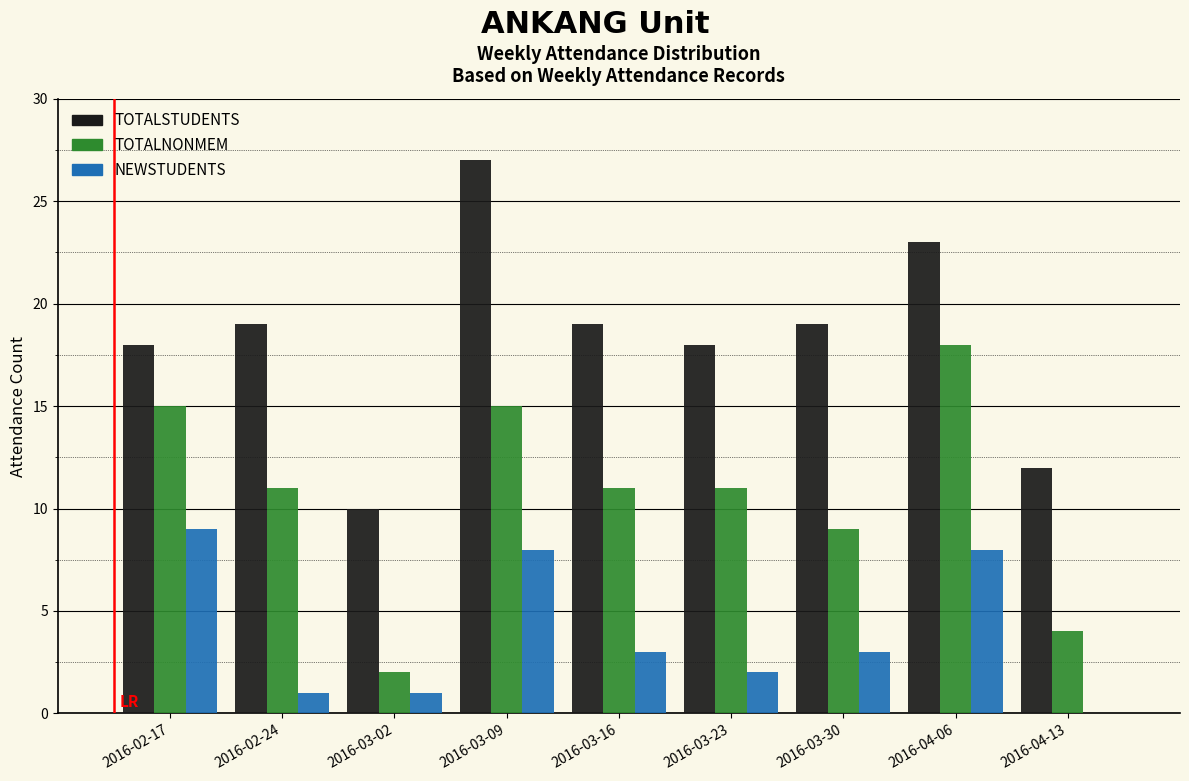

Reading left to right, transcribe all the data shown in this chart.

TOTALSTUDENTS: 2016-02-17=18	2016-02-24=19	2016-03-02=10	2016-03-09=27	2016-03-16=19	2016-03-23=18	2016-03-30=19	2016-04-06=23	2016-04-13=12
TOTALNONMEM: 2016-02-17=15	2016-02-24=11	2016-03-02=2	2016-03-09=15	2016-03-16=11	2016-03-23=11	2016-03-30=9	2016-04-06=18	2016-04-13=4
NEWSTUDENTS: 2016-02-17=9	2016-02-24=1	2016-03-02=1	2016-03-09=8	2016-03-16=3	2016-03-23=2	2016-03-30=3	2016-04-06=8	2016-04-13=0